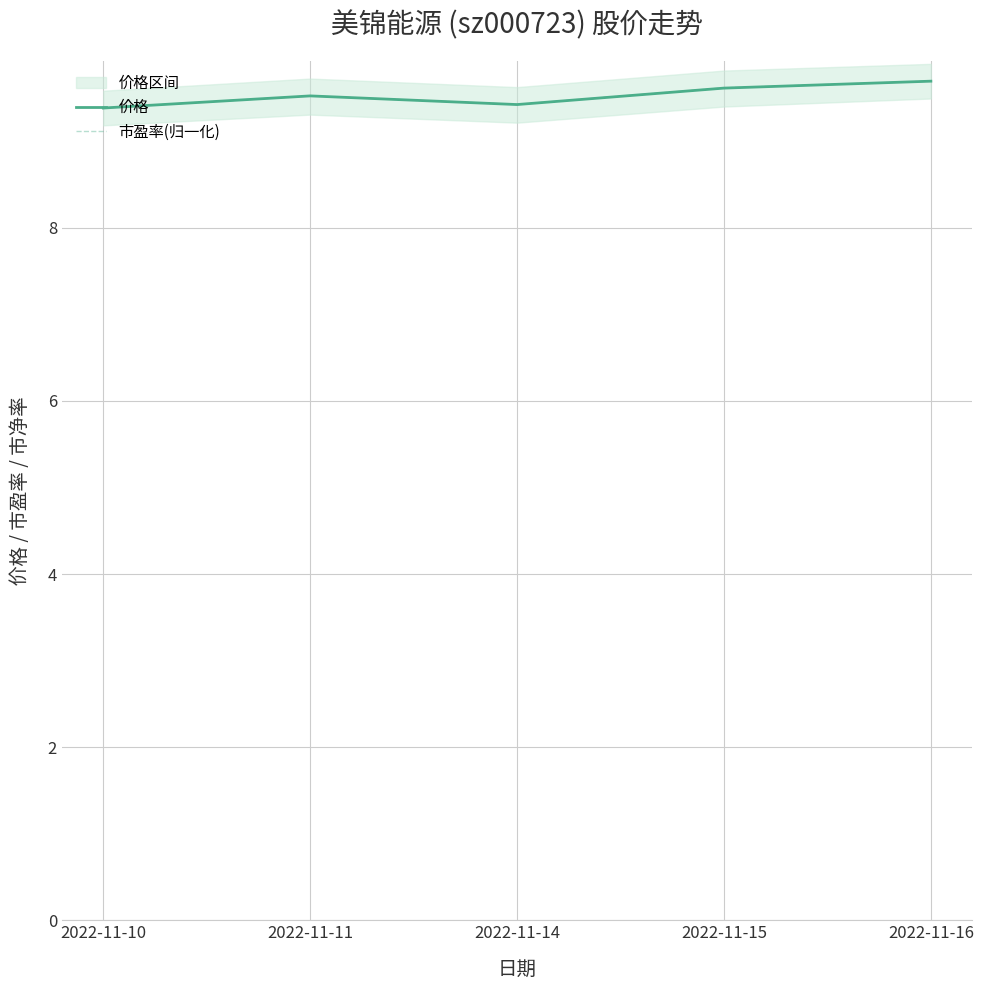

Reading right to left, extract all data points from this chart.

价格: 9.7	9.6	9.4	9.5	9.4
市盈率(归一化): 9.7	9.6	9.4	9.5	9.4